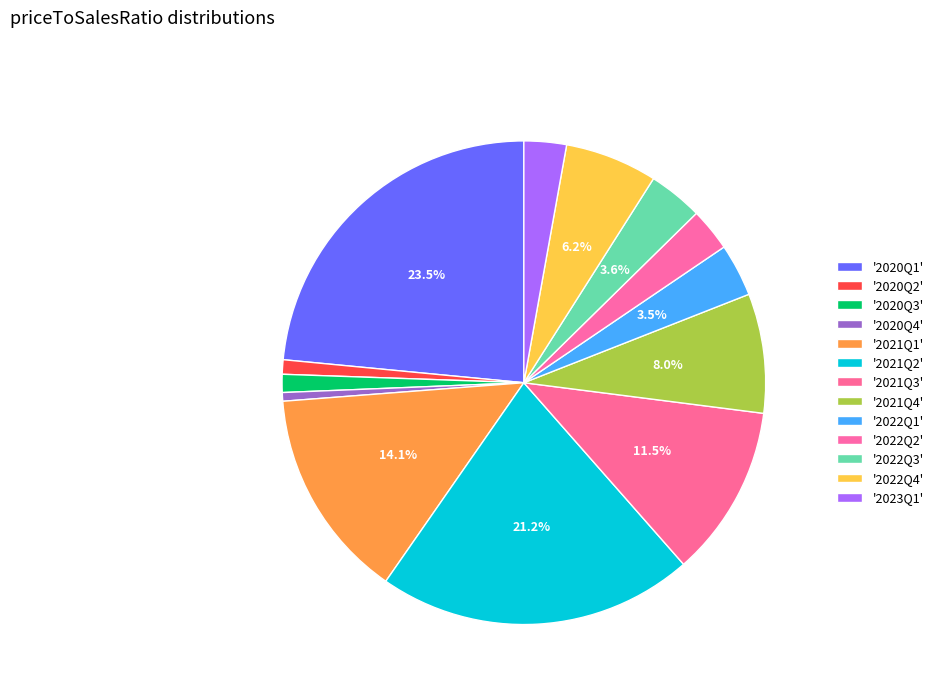

Count the number of slices in the pie.

13